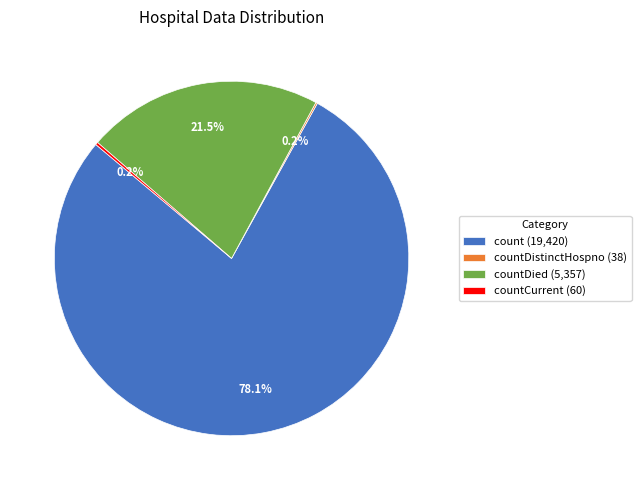

Which category has the biggest portion of the pie?

count (19,420)